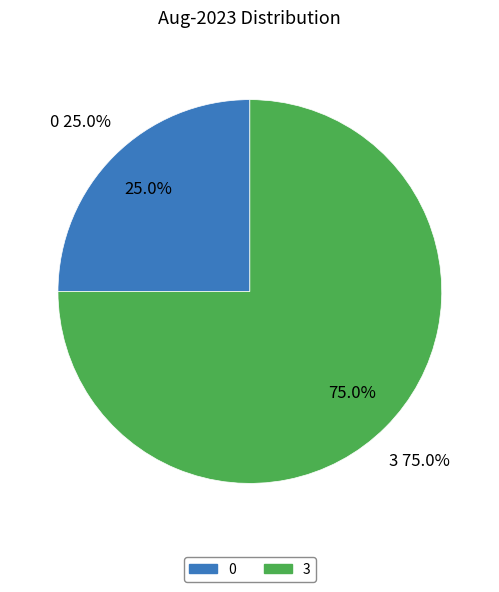

Is 0 the majority of the pie?

No